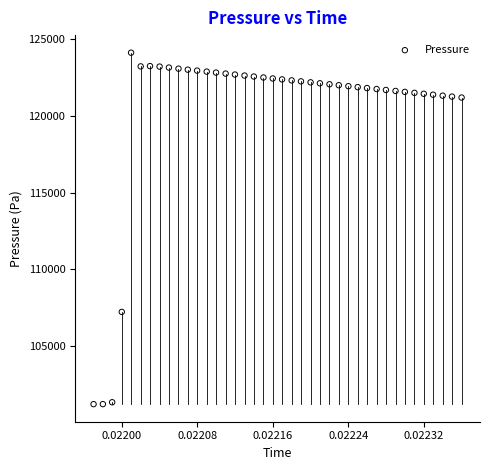

What Y value in the scatter plot is closest to 112669?

107220.7